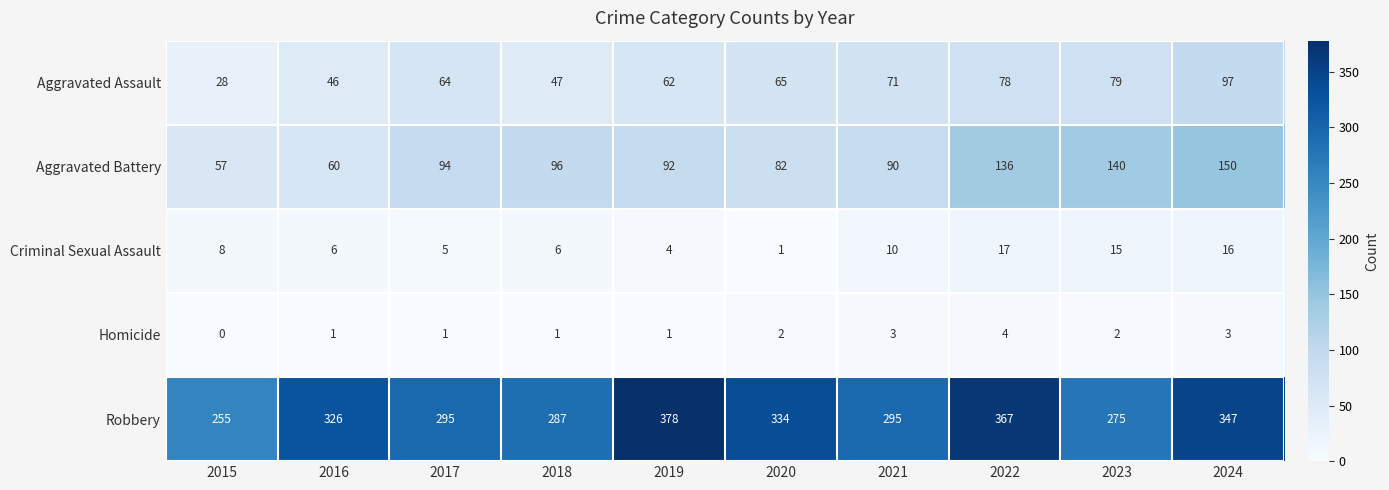

List the labels in order of Aggravated Battery value, smallest first.

2015, 2016, 2020, 2021, 2019, 2017, 2018, 2022, 2023, 2024